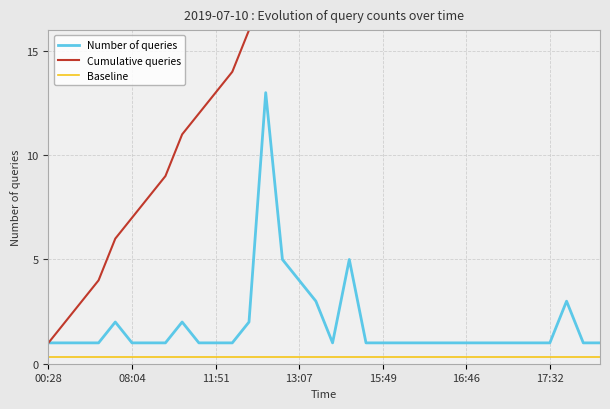

True or false: Baseline and Number of queries intersect in this chart.

False